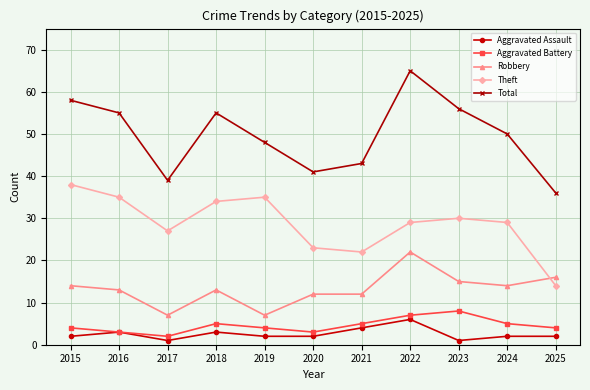

Reading left to right, what are all the values shown in this chart?

Aggravated Assault: 2015=2	2016=3	2017=1	2018=3	2019=2	2020=2	2021=4	2022=6	2023=1	2024=2	2025=2
Aggravated Battery: 2015=4	2016=3	2017=2	2018=5	2019=4	2020=3	2021=5	2022=7	2023=8	2024=5	2025=4
Robbery: 2015=14	2016=13	2017=7	2018=13	2019=7	2020=12	2021=12	2022=22	2023=15	2024=14	2025=16
Theft: 2015=38	2016=35	2017=27	2018=34	2019=35	2020=23	2021=22	2022=29	2023=30	2024=29	2025=14
Total: 2015=58	2016=55	2017=39	2018=55	2019=48	2020=41	2021=43	2022=65	2023=56	2024=50	2025=36